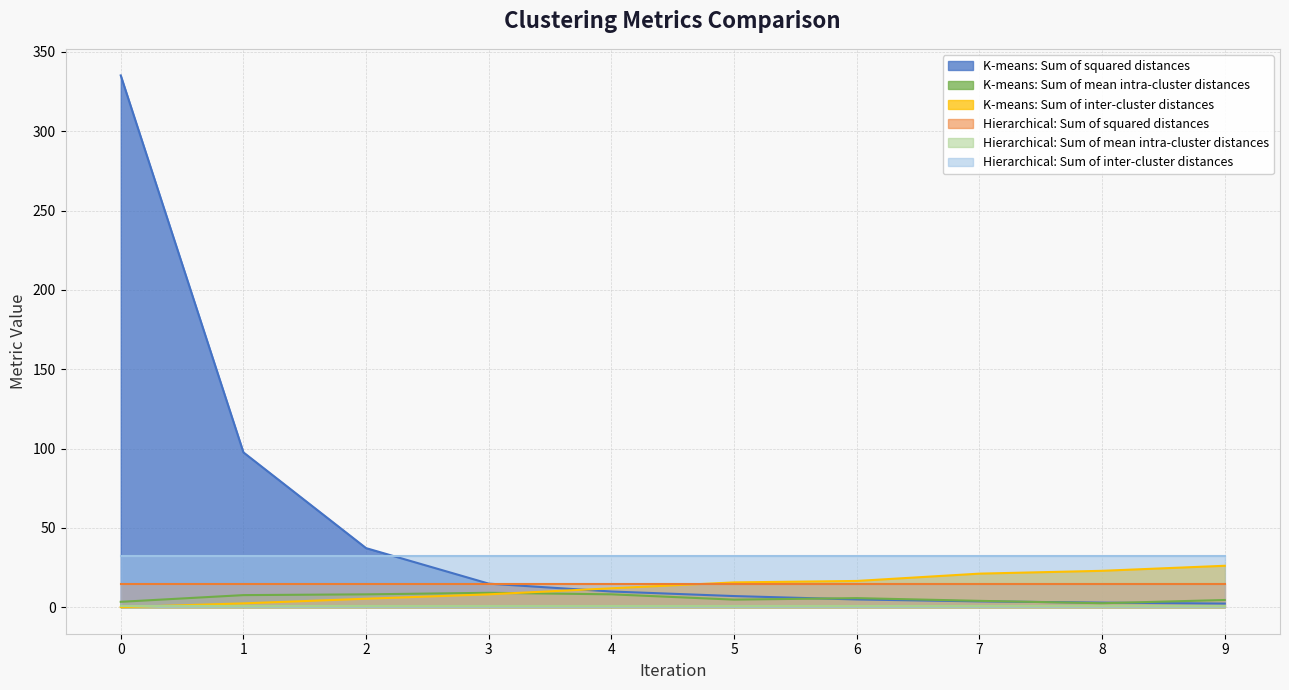

What is the maximum value for K-means: Sum of mean intra-cluster distances?

9.0